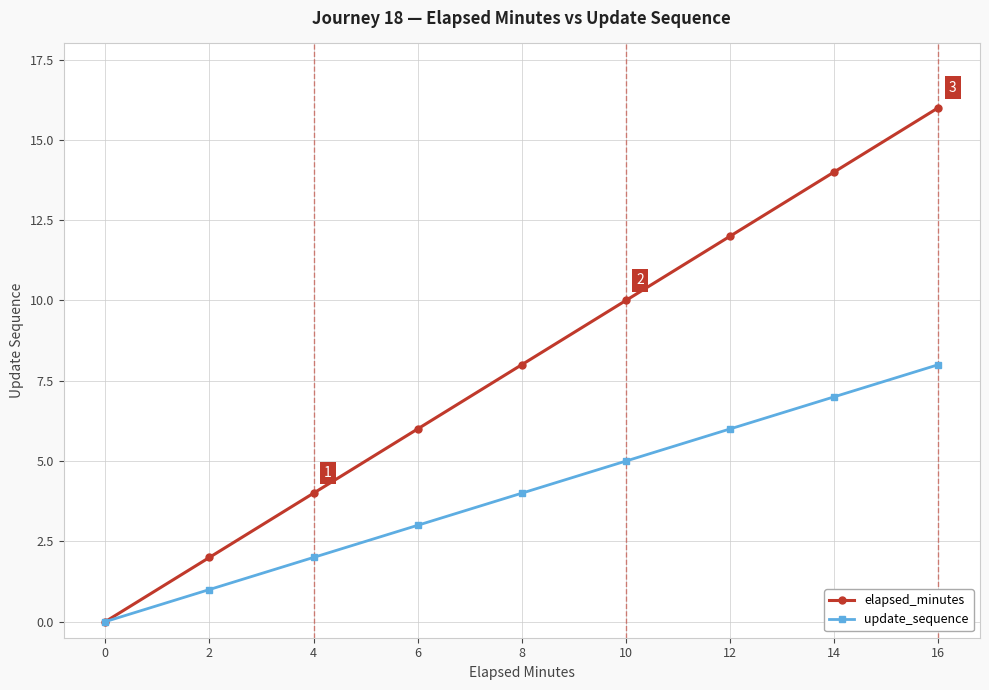

Which series has the largest range (max minus min)?

elapsed_minutes